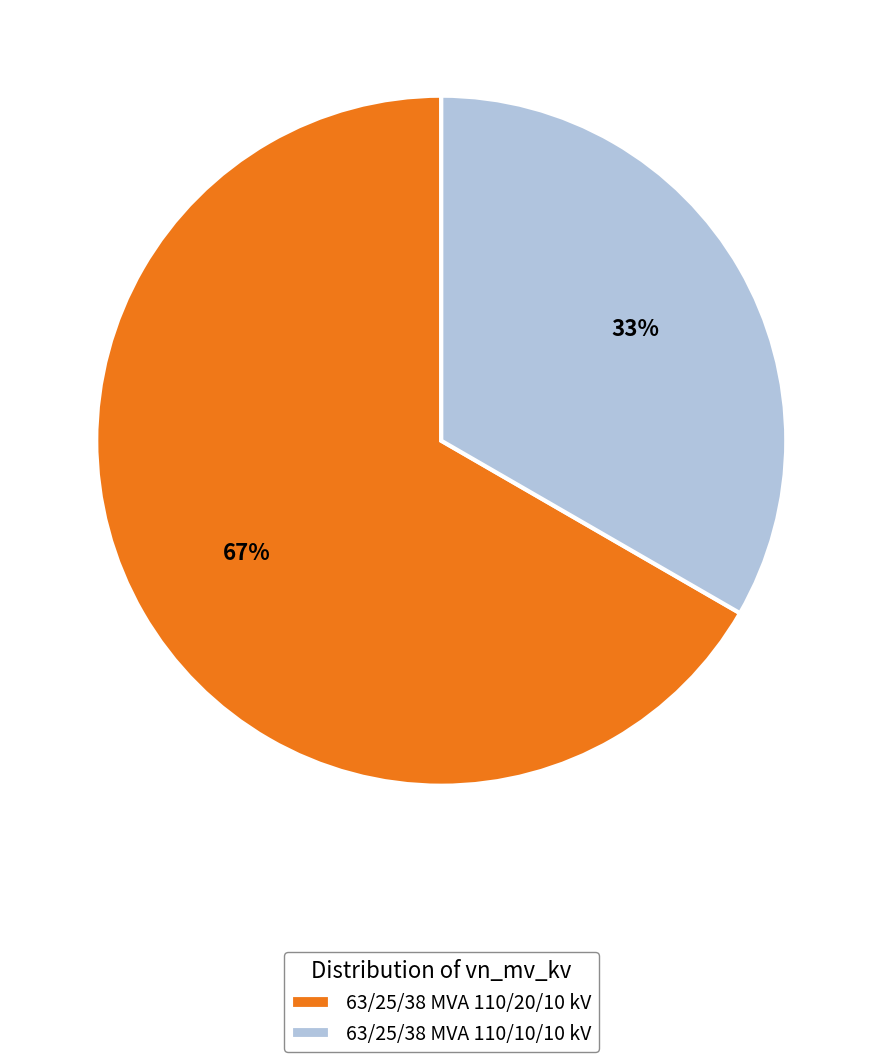

Does 63/25/38 MVA 110/10/10 kV represent more than half of the total?

No